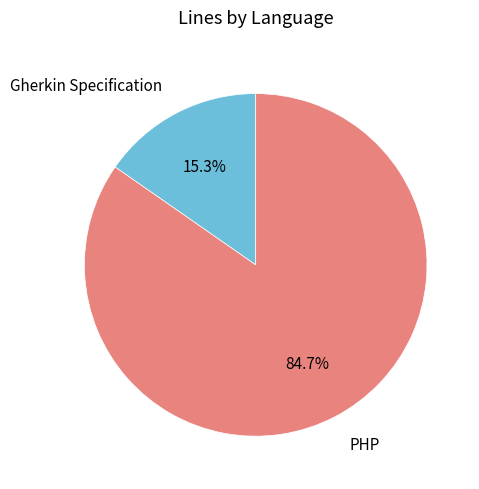

Which slice is the smallest?

Gherkin Specification